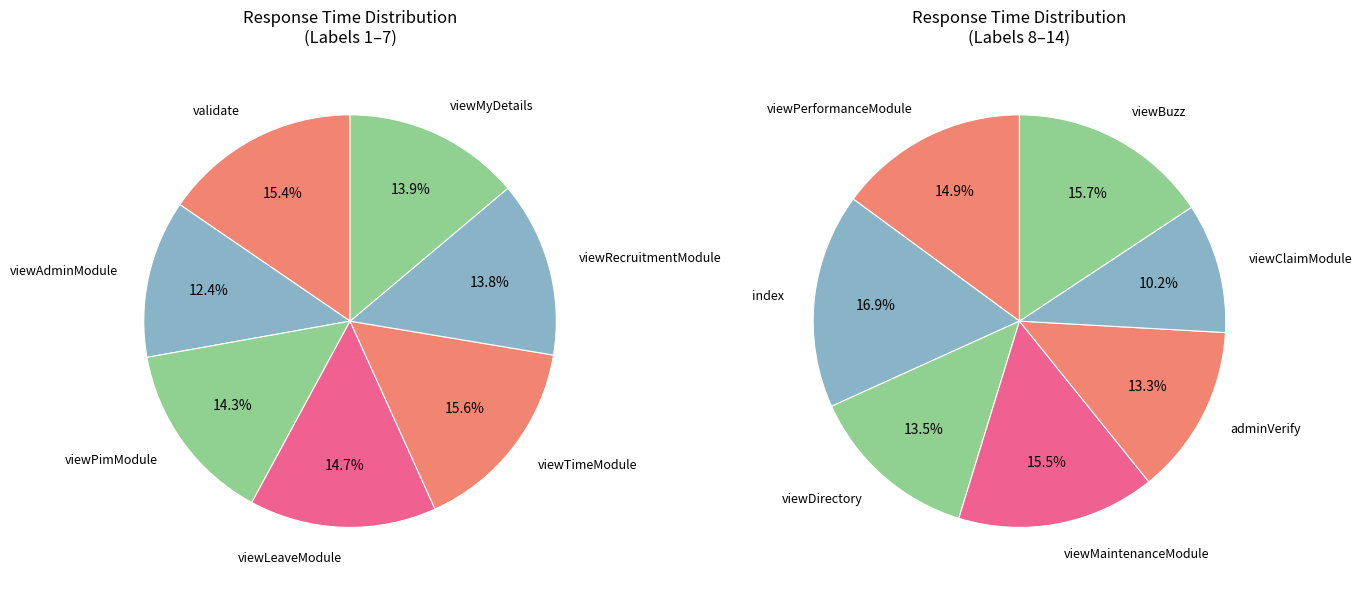

Is it true that viewAdminModule is 16% of the pie?

False